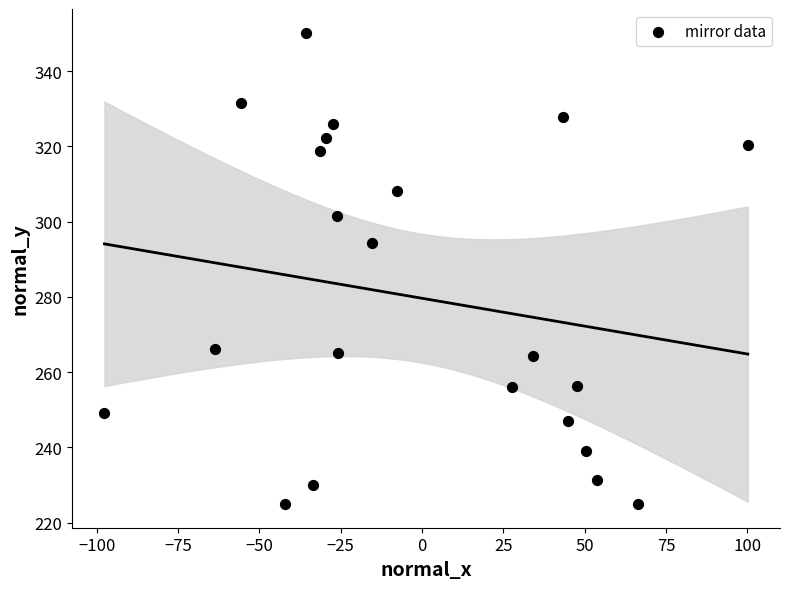

What Y value in the scatter plot is closest to 287?

294.4